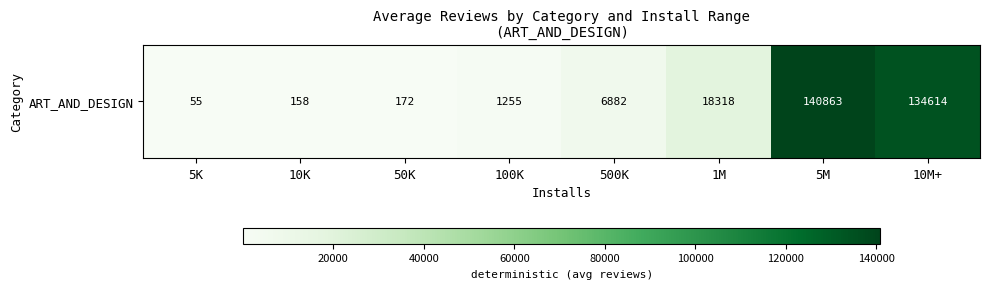

List the labels in order of value, largest first.

5M, 10M+, 1M, 500K, 100K, 50K, 10K, 5K